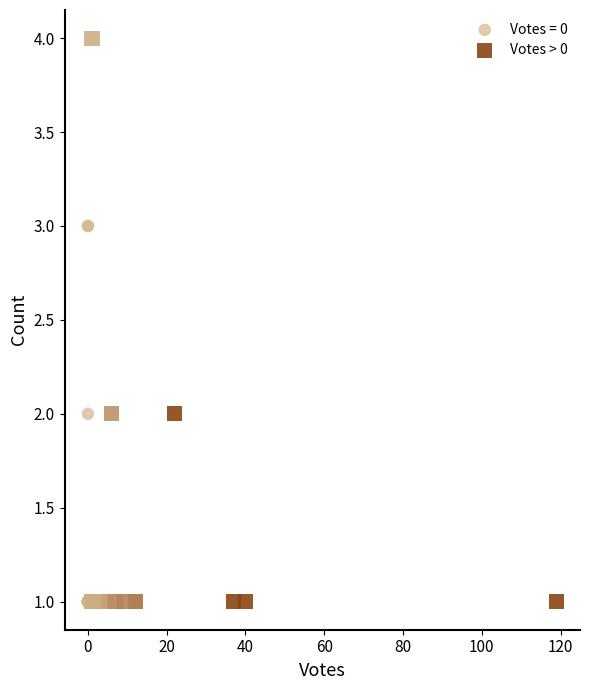

Which series has the widest spread of Y values?

Votes > 0